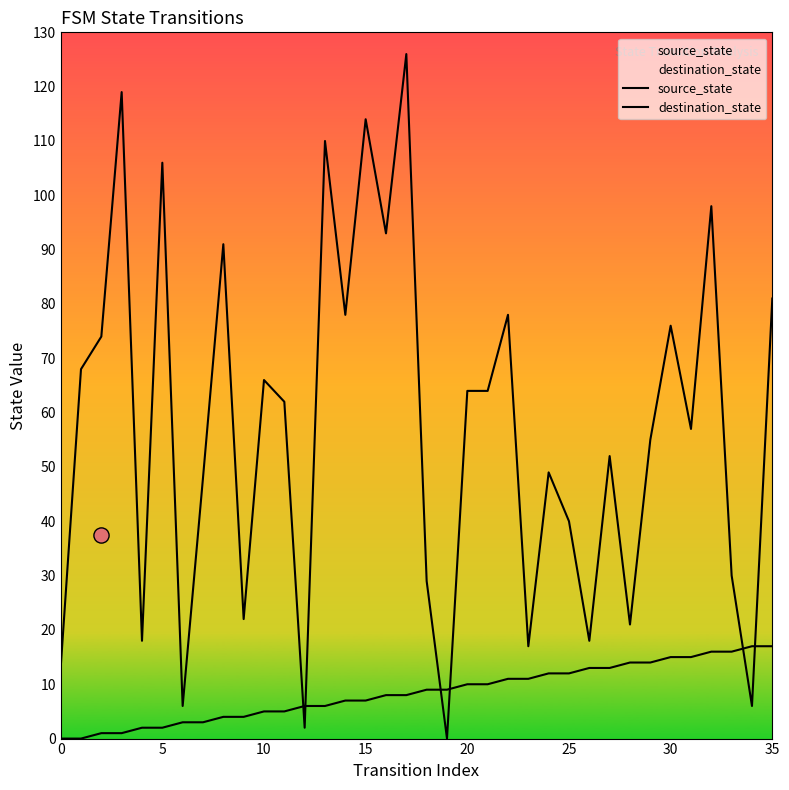

Which series contains the lowest Y value?

source_state